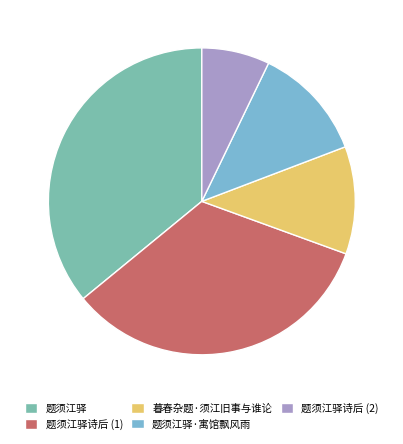

Count the number of slices in the pie.

5